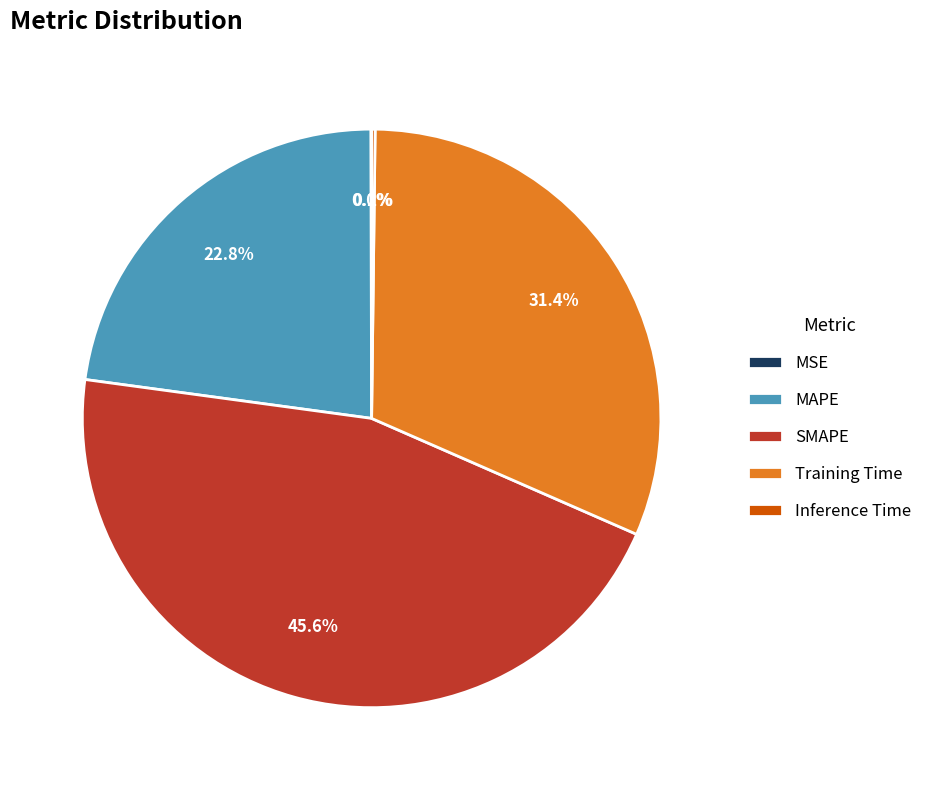

Does SMAPE account for over 50% of the chart?

No